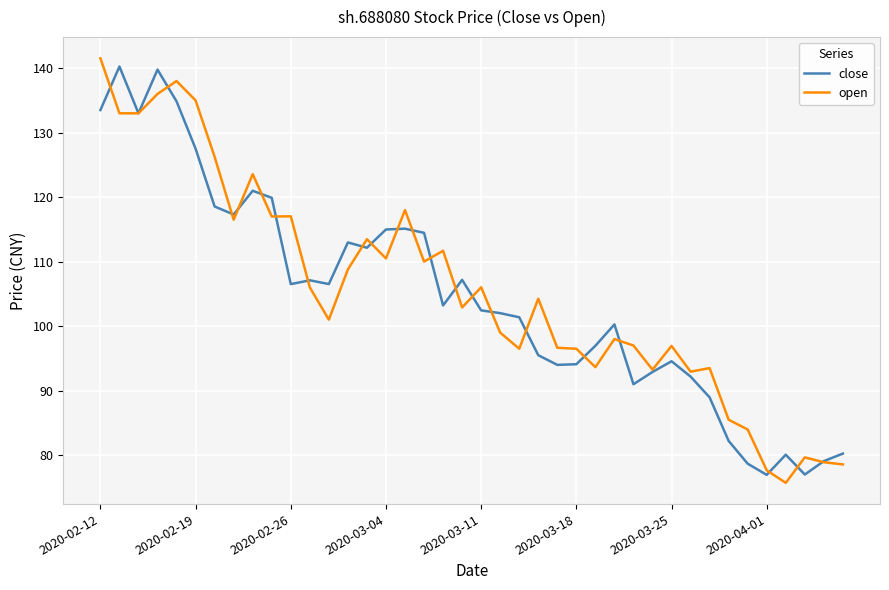

True or false: open has more than 1 interior local peaks.

True